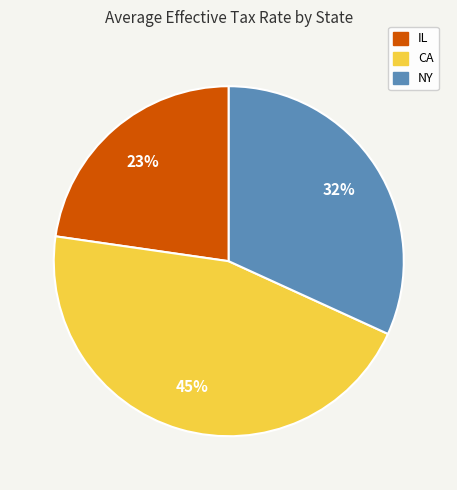

Count the number of slices in the pie.

3